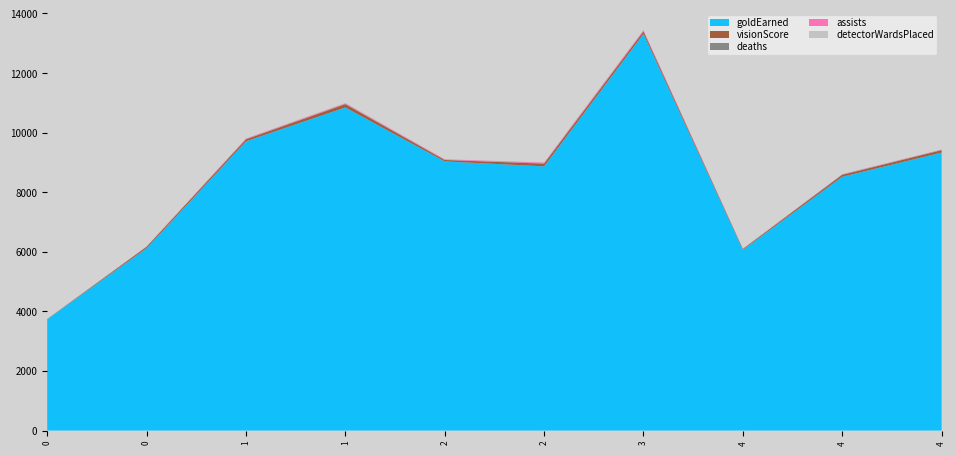

Reading left to right, what are all the values shown in this chart?

goldEarned: 0=3734	0=6118	1=9711	1=10846	2=9035	2=8868	3=13317	4=6066	4=8519	4=9331
visionScore: 0=2	0=49	1=66	1=109	2=47	2=90	3=80	4=28	4=63	4=80
deaths: 0=7	0=5	1=2	1=11	2=4	2=11	3=9	4=2	4=13	4=10
assists: 0=0	0=7	1=23	1=23	2=19	2=26	3=34	4=5	4=10	4=10
detectorWardsPlaced: 0=0	0=4	1=6	1=10	2=4	2=4	3=3	4=1	4=4	4=2